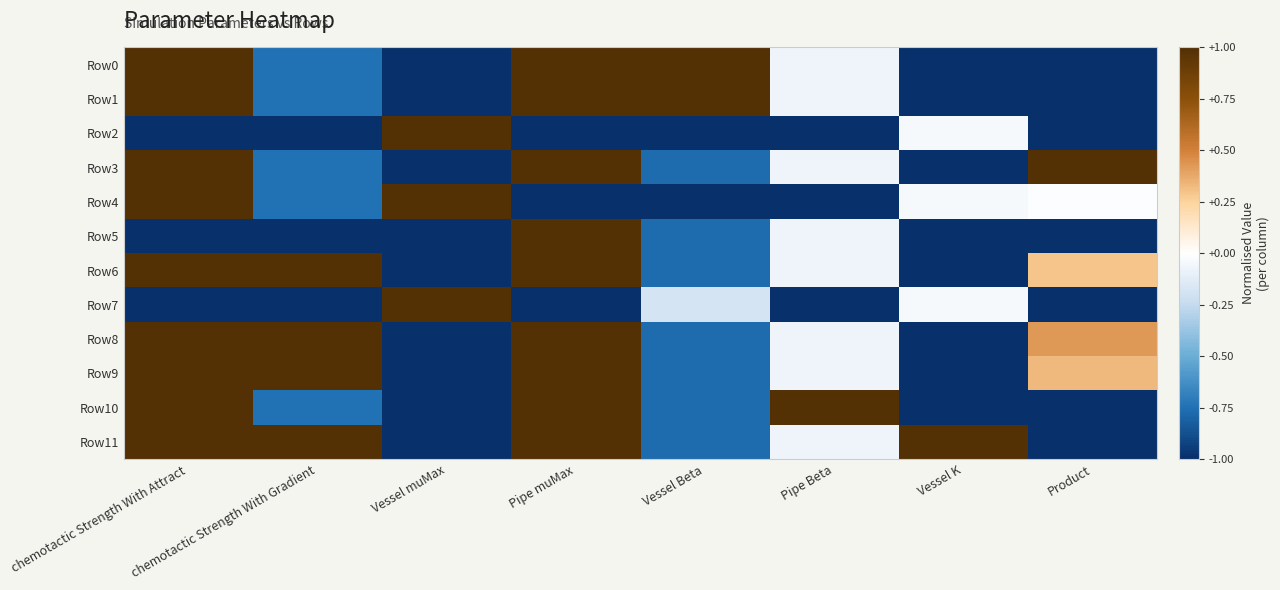

Reading left to right, transcribe all the data shown in this chart.

Row0: chemotactic Strength With Attract=1.0	chemotactic Strength With Gradient=-0.7	Vessel muMax=-1.0	Pipe muMax=1.0	Vessel Beta=1.0	Pipe Beta=-0.1	Vessel K=-1.0	Product=-1.0
Row1: chemotactic Strength With Attract=1.0	chemotactic Strength With Gradient=-0.7	Vessel muMax=-1.0	Pipe muMax=1.0	Vessel Beta=1.0	Pipe Beta=-0.1	Vessel K=-1.0	Product=-1.0
Row2: chemotactic Strength With Attract=-1.0	chemotactic Strength With Gradient=-1.0	Vessel muMax=1.0	Pipe muMax=-1.0	Vessel Beta=-1.0	Pipe Beta=-1.0	Vessel K=-0.0	Product=-1.0
Row3: chemotactic Strength With Attract=1.0	chemotactic Strength With Gradient=-0.7	Vessel muMax=-1.0	Pipe muMax=1.0	Vessel Beta=-0.8	Pipe Beta=-0.1	Vessel K=-1.0	Product=1.0
Row4: chemotactic Strength With Attract=1.0	chemotactic Strength With Gradient=-0.7	Vessel muMax=1.0	Pipe muMax=-1.0	Vessel Beta=-1.0	Pipe Beta=-1.0	Vessel K=-0.0	Product=-0.0
Row5: chemotactic Strength With Attract=-1.0	chemotactic Strength With Gradient=-1.0	Vessel muMax=-1.0	Pipe muMax=1.0	Vessel Beta=-0.8	Pipe Beta=-0.1	Vessel K=-1.0	Product=-1.0
Row6: chemotactic Strength With Attract=1.0	chemotactic Strength With Gradient=1.0	Vessel muMax=-1.0	Pipe muMax=1.0	Vessel Beta=-0.8	Pipe Beta=-0.1	Vessel K=-1.0	Product=0.3
Row7: chemotactic Strength With Attract=-1.0	chemotactic Strength With Gradient=-1.0	Vessel muMax=1.0	Pipe muMax=-1.0	Vessel Beta=-0.2	Pipe Beta=-1.0	Vessel K=-0.0	Product=-1.0
Row8: chemotactic Strength With Attract=1.0	chemotactic Strength With Gradient=1.0	Vessel muMax=-1.0	Pipe muMax=1.0	Vessel Beta=-0.8	Pipe Beta=-0.1	Vessel K=-1.0	Product=0.4
Row9: chemotactic Strength With Attract=1.0	chemotactic Strength With Gradient=1.0	Vessel muMax=-1.0	Pipe muMax=1.0	Vessel Beta=-0.8	Pipe Beta=-0.1	Vessel K=-1.0	Product=0.3
Row10: chemotactic Strength With Attract=1.0	chemotactic Strength With Gradient=-0.7	Vessel muMax=-1.0	Pipe muMax=1.0	Vessel Beta=-0.8	Pipe Beta=1.0	Vessel K=-1.0	Product=-1.0
Row11: chemotactic Strength With Attract=1.0	chemotactic Strength With Gradient=1.0	Vessel muMax=-1.0	Pipe muMax=1.0	Vessel Beta=-0.8	Pipe Beta=-0.1	Vessel K=1.0	Product=-1.0